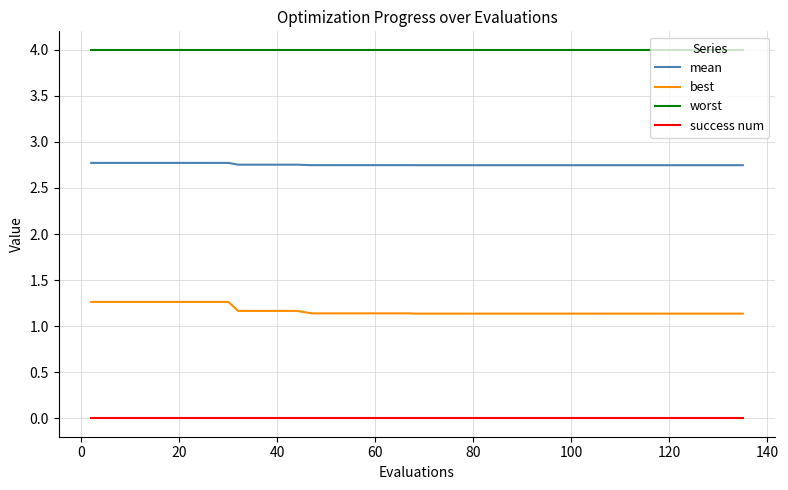

What is the maximum value for worst?

4.0